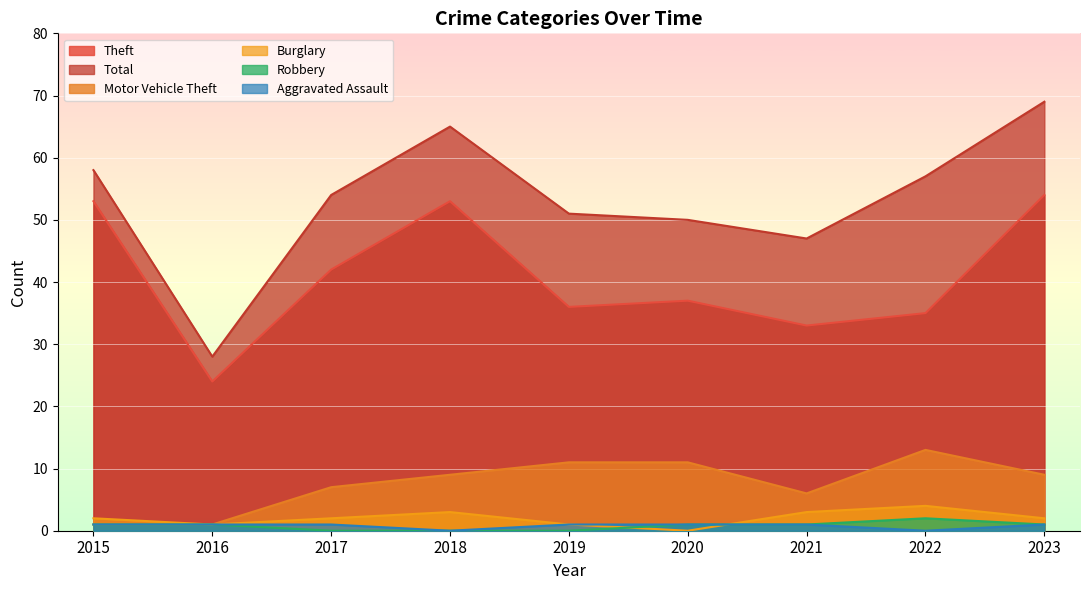

At which category is the sum across all series the highest?

2023